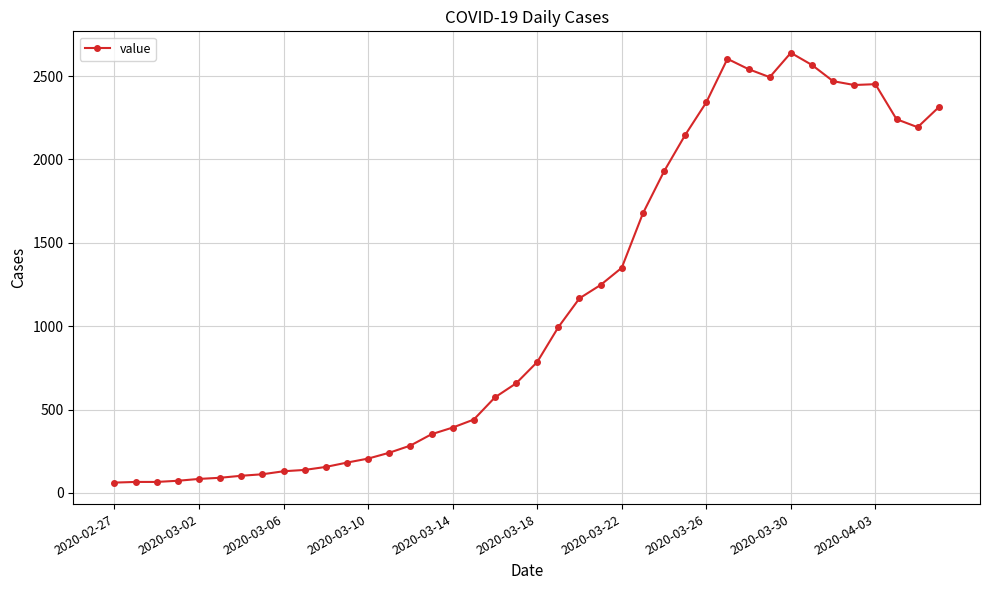

True or false: there are more than 0 points higher than both neighbors.

True